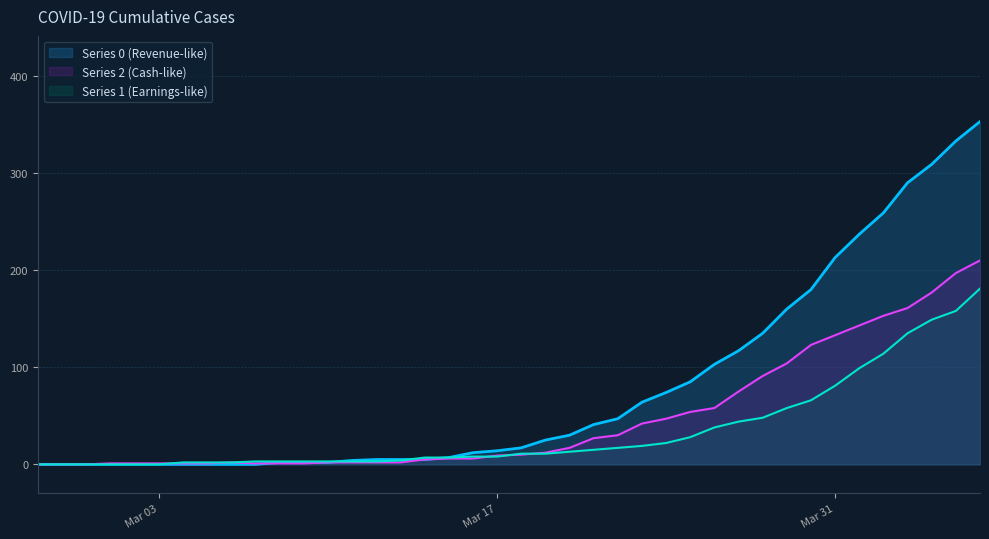

Where does the col_0 series first go above 17?

2020-03-19